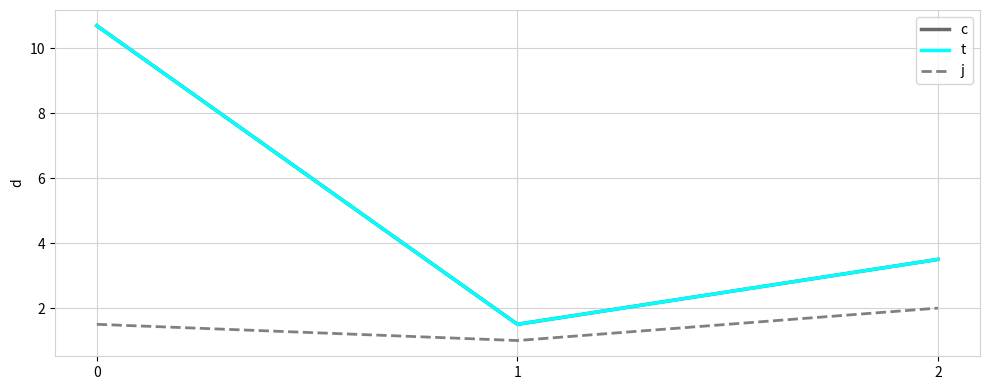

Reading right to left, list all the values displayed in this chart.

c: 2=3.5	1=1.5	0=10.7
t: 2=3.5	1=1.5	0=10.7
j: 2=2.0	1=1.0	0=1.5